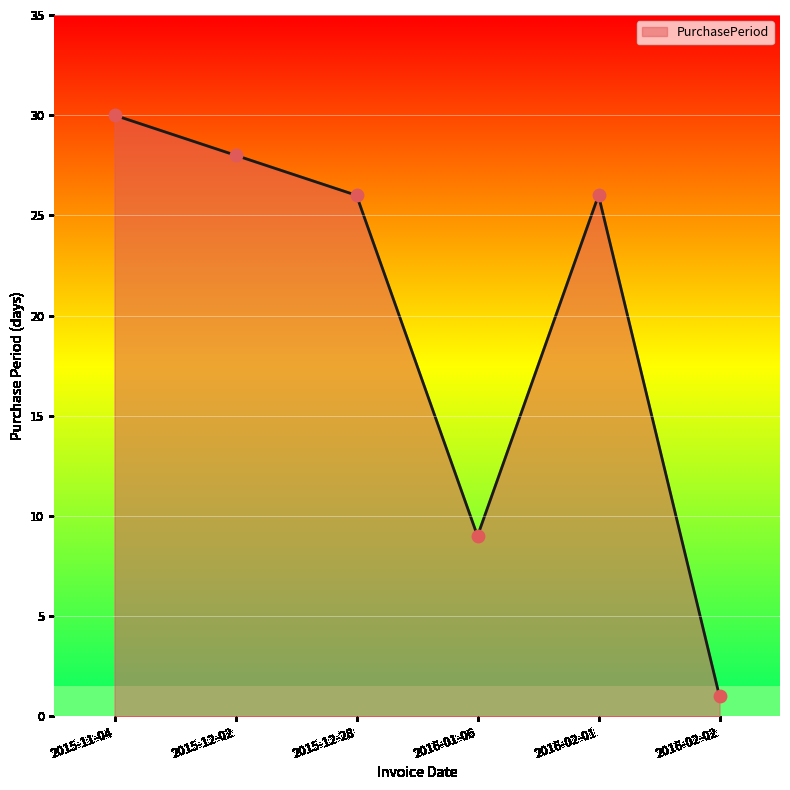

Which has a higher value, 2016-01-06 or 2015-12-02?

2015-12-02